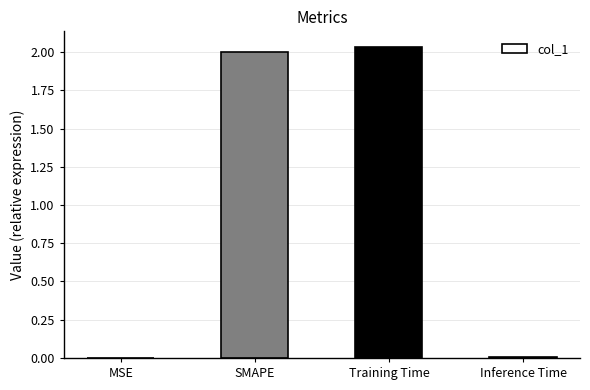

What is the sum of all values?

4.0